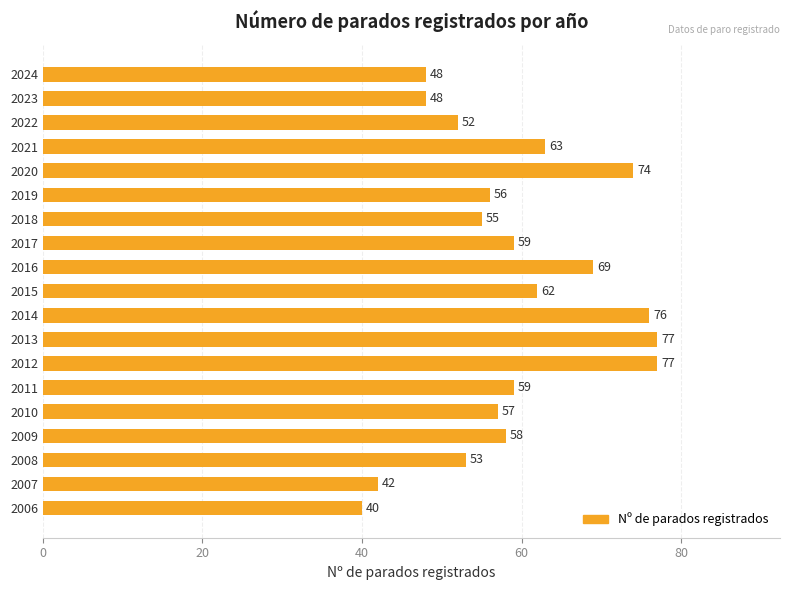

The value at 2006 is 40. True or false?

True